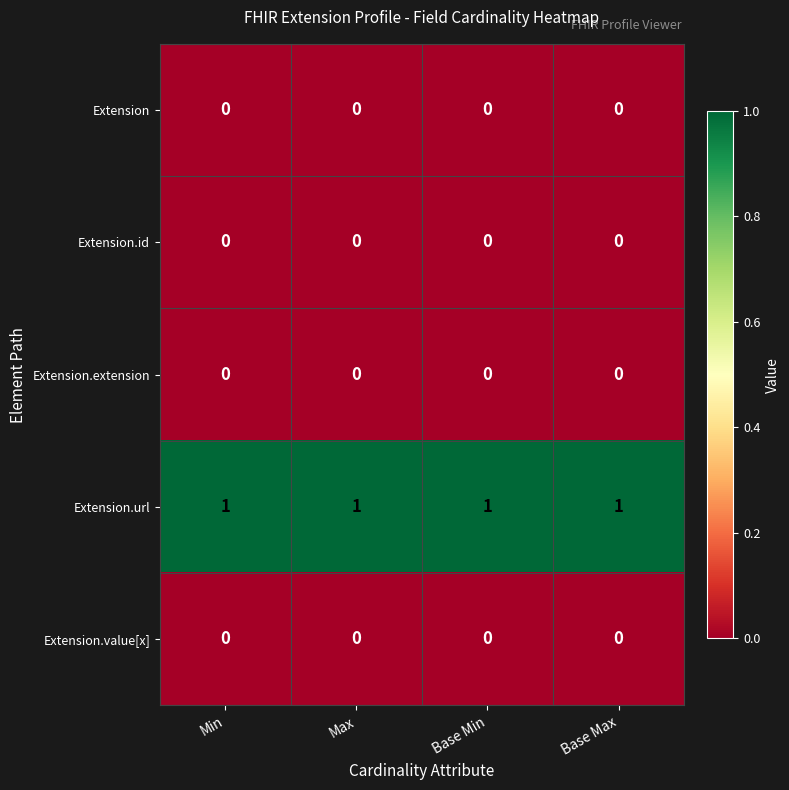

True or false: Extension.extension has a value of 0 at Base Min.

True